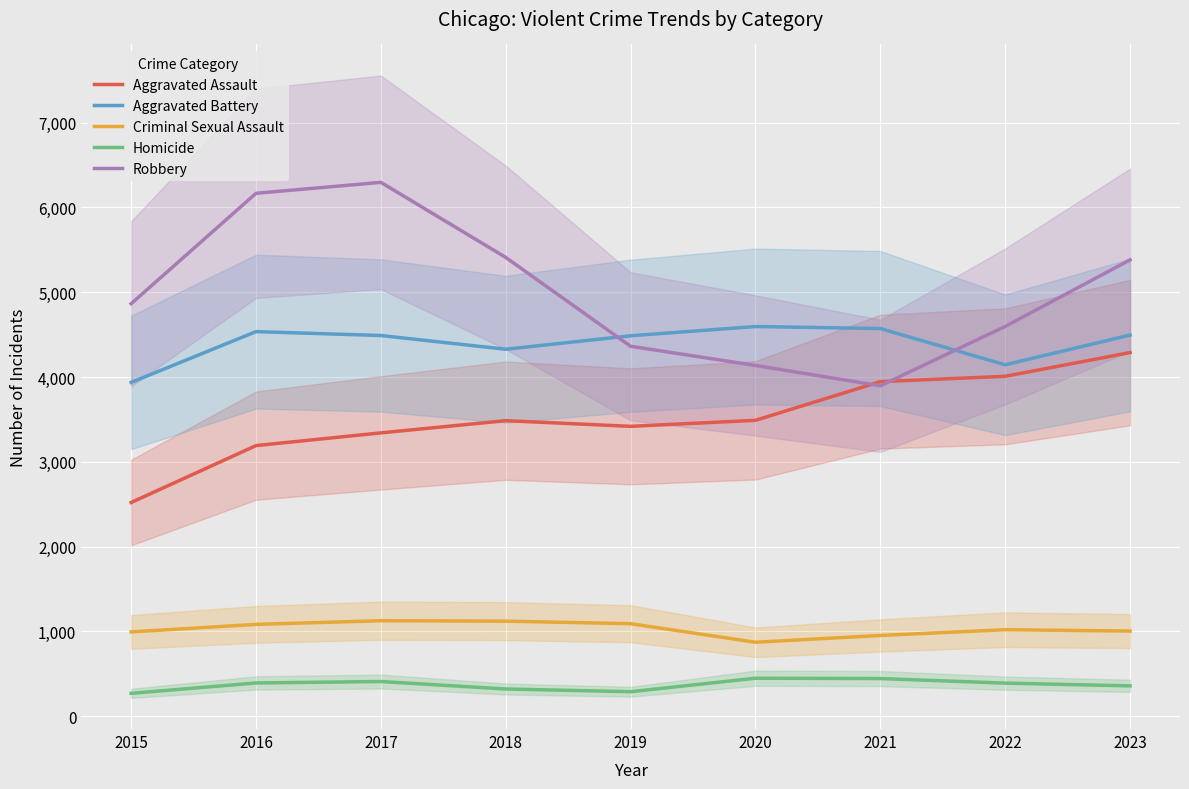

Which series has the largest total across all categories?

Robbery